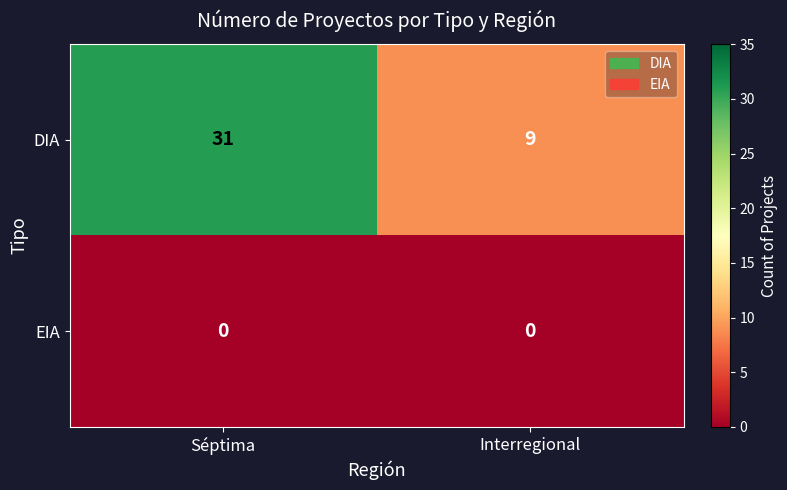

Rank the series by their maximum value, from highest to lowest.

DIA, EIA